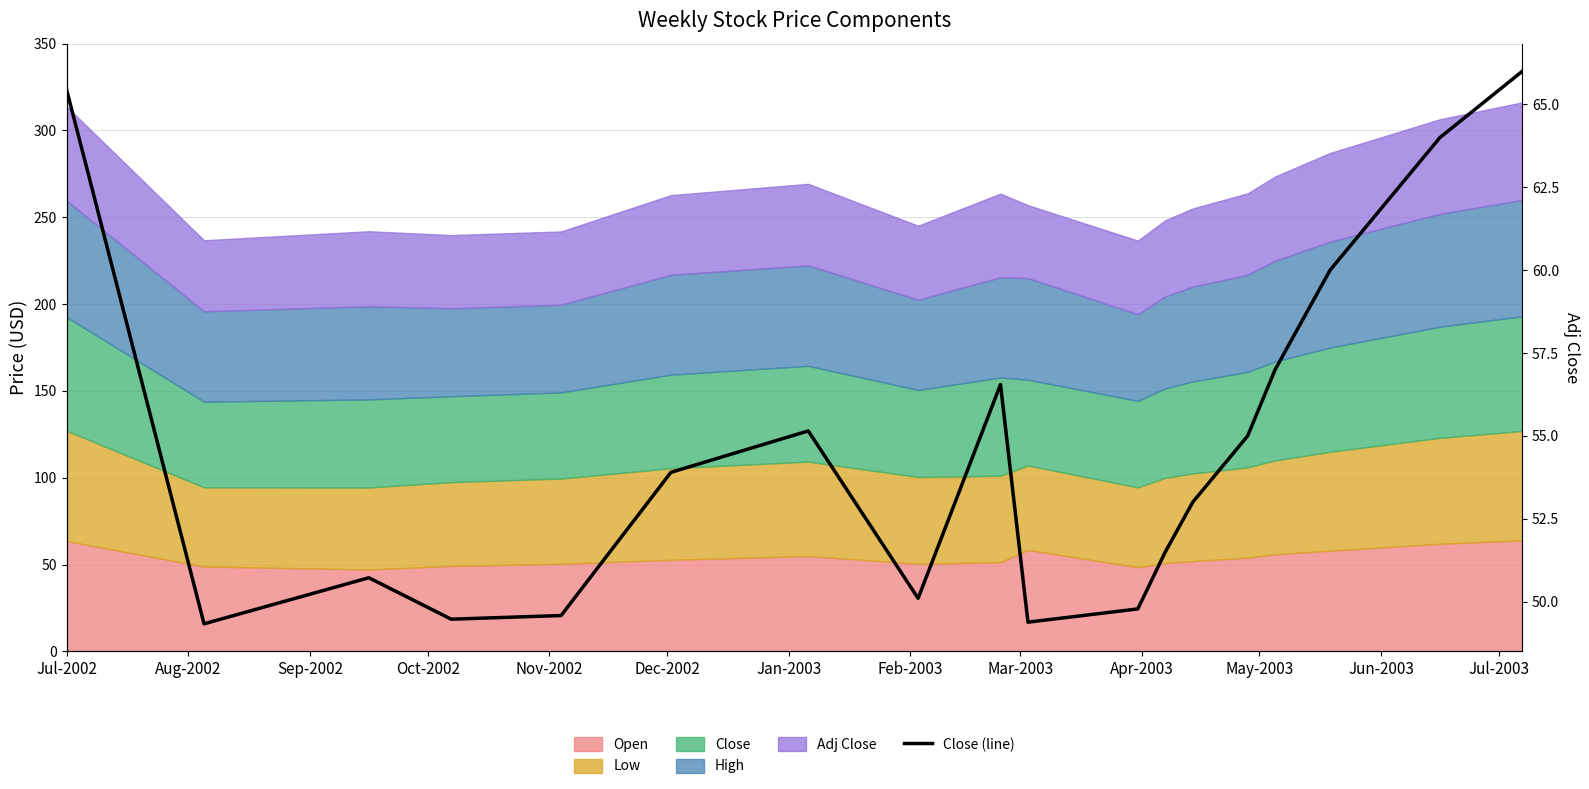

At which label does the data first exceed 55?

Jul-2002